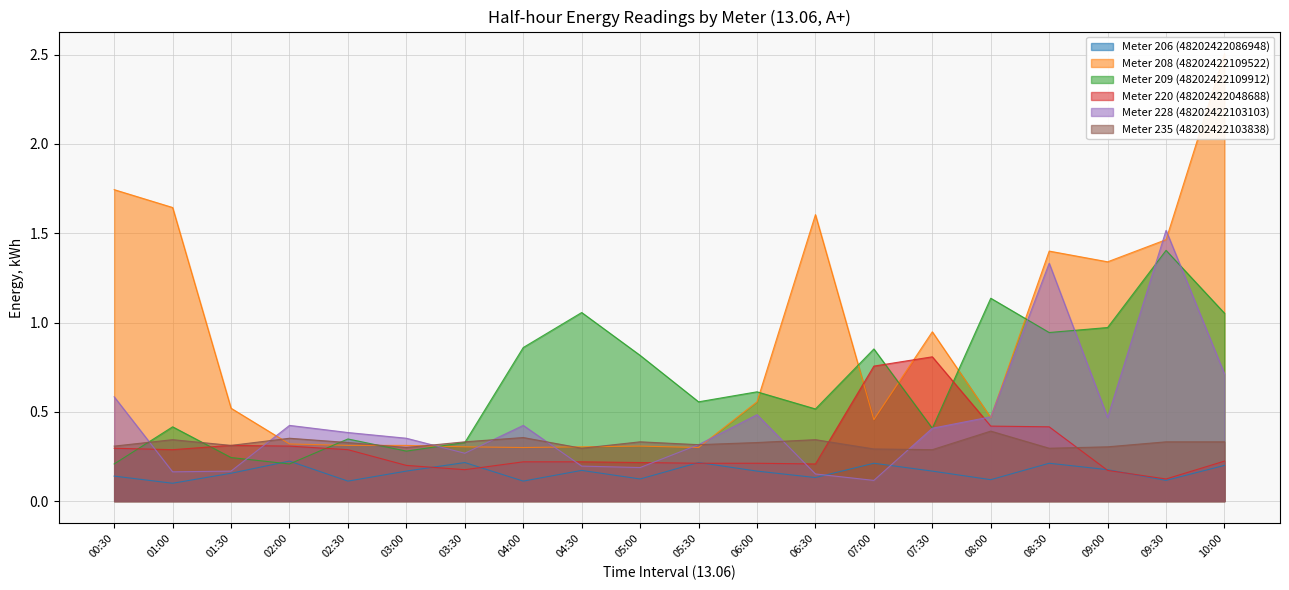

Which has a higher value, 06:30 or 06:00?

06:00